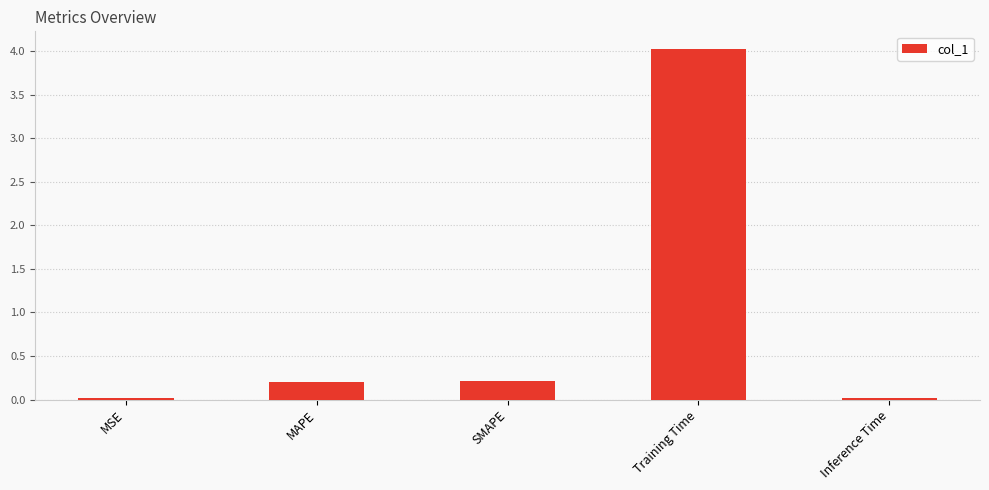

Which has a higher value, MSE or MAPE?

MAPE